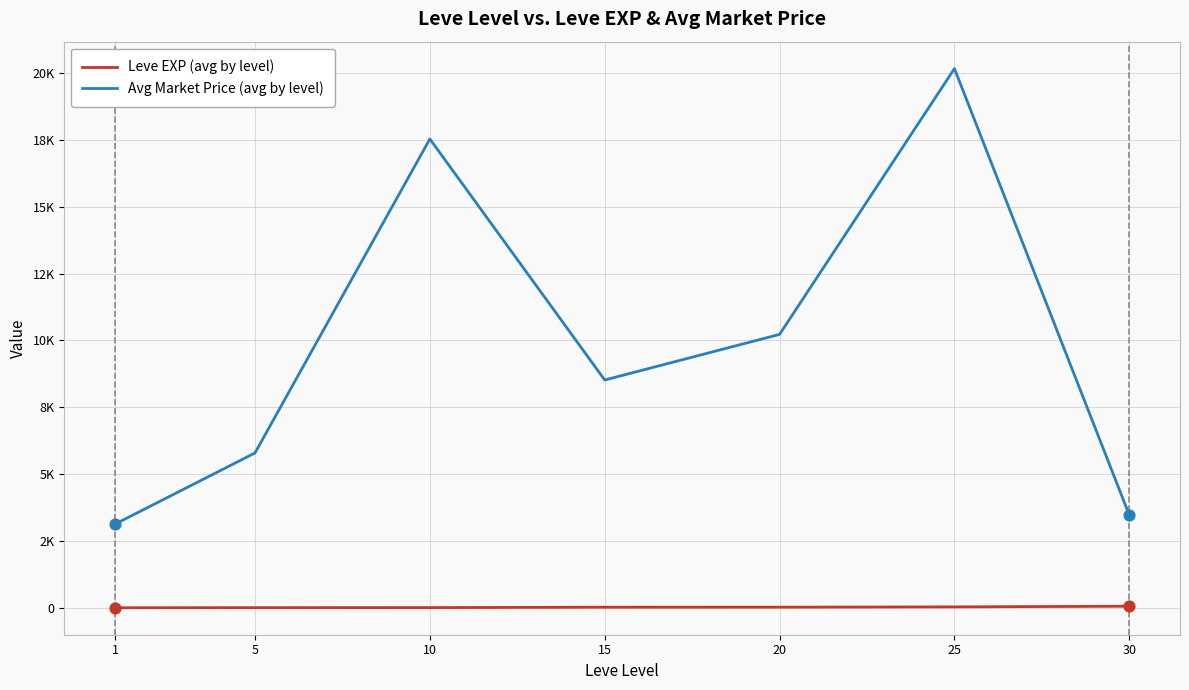

What is the total value across all series at 20?

10250.0